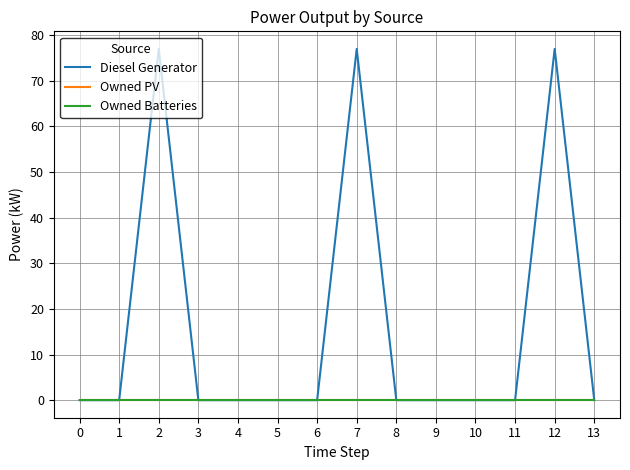

Does the chart display data point markers on the line(s)?

No